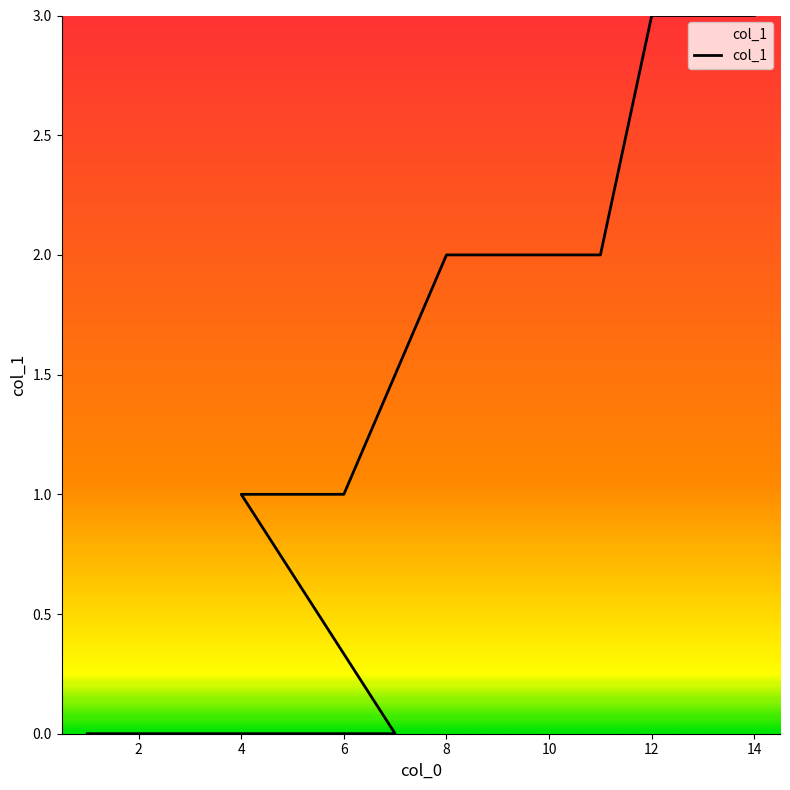

How many values are above zero?

10